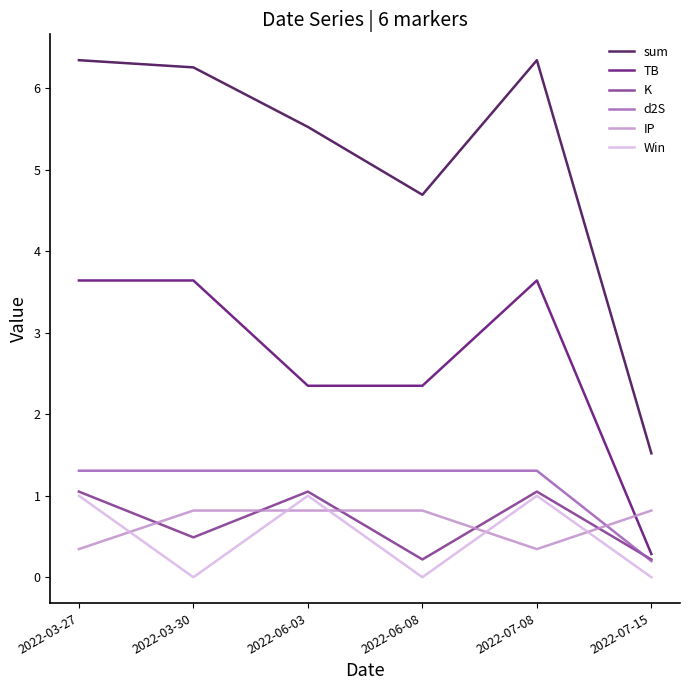

What is the minimum value for TB?

0.3